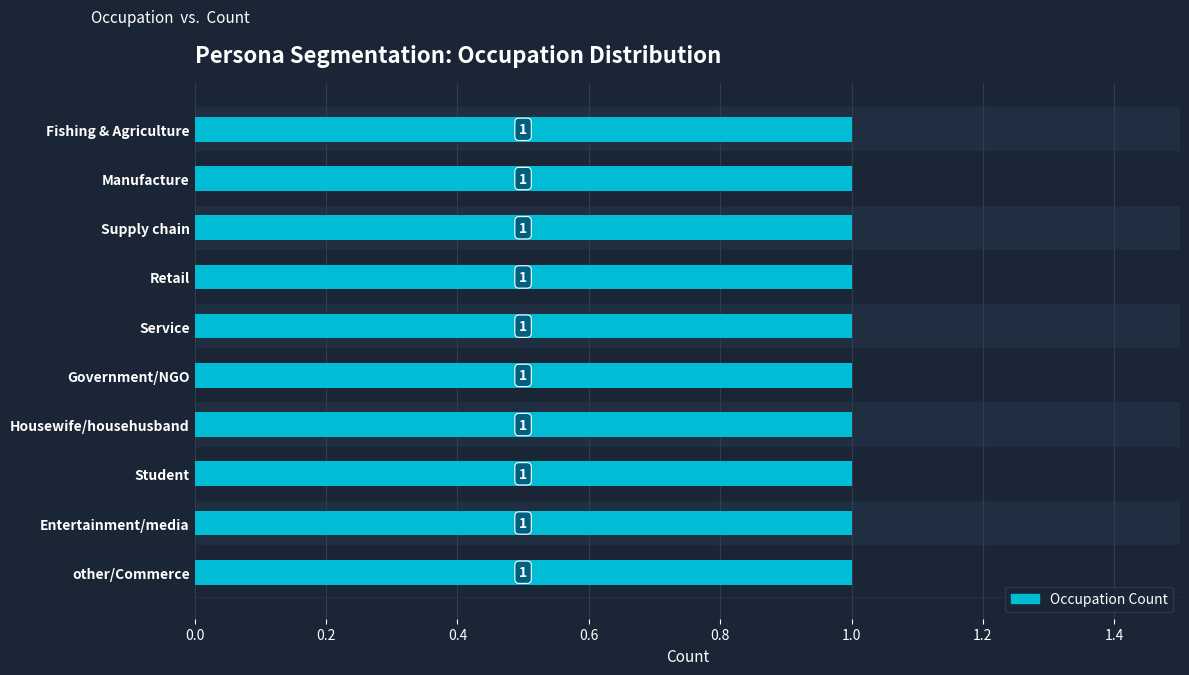

Is it true that the value at 1st Tier Cities is 2?

False